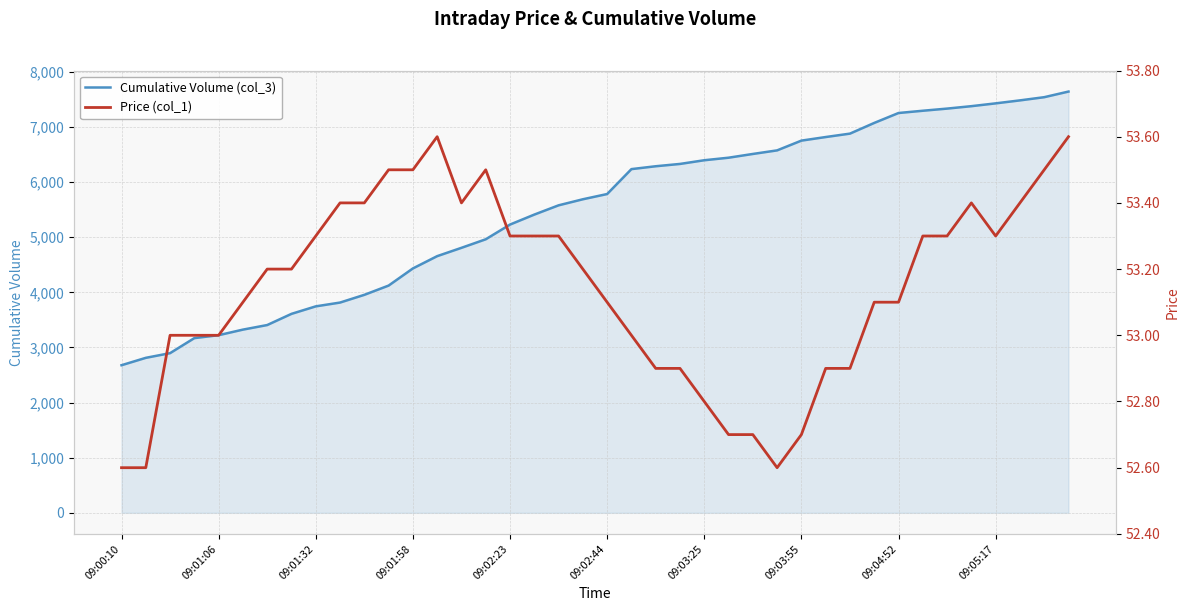

What is the minimum value for Cumulative Volume (col_3)?

2678